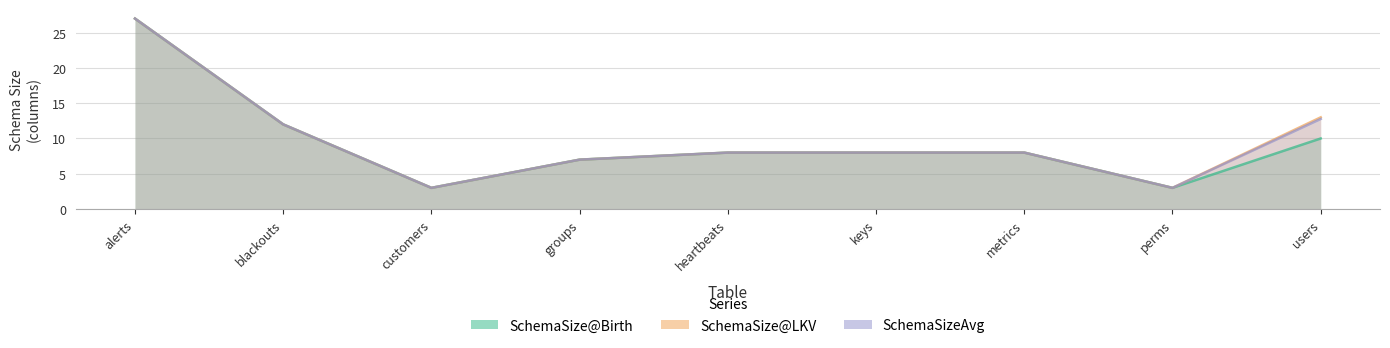

At which category is the sum across all series the highest?

alerts